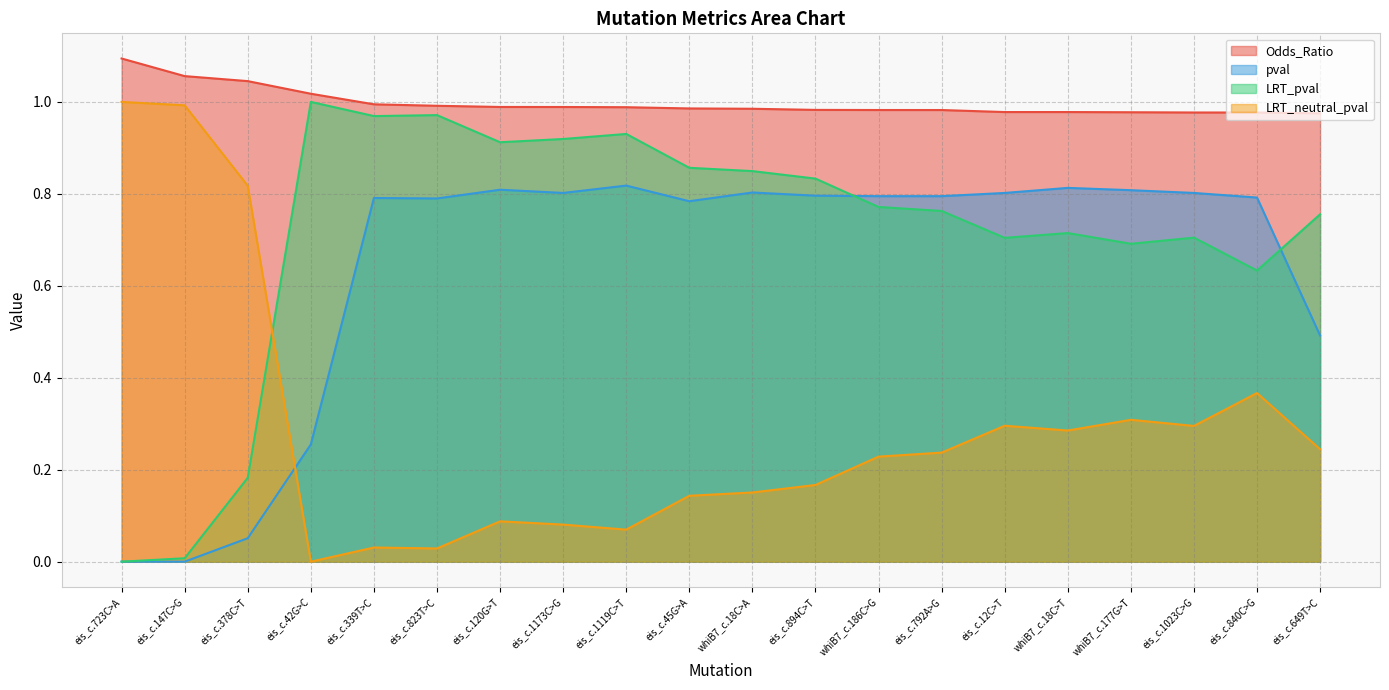

What is the label of the 5th point from the right?

whiB7_c.18C>T